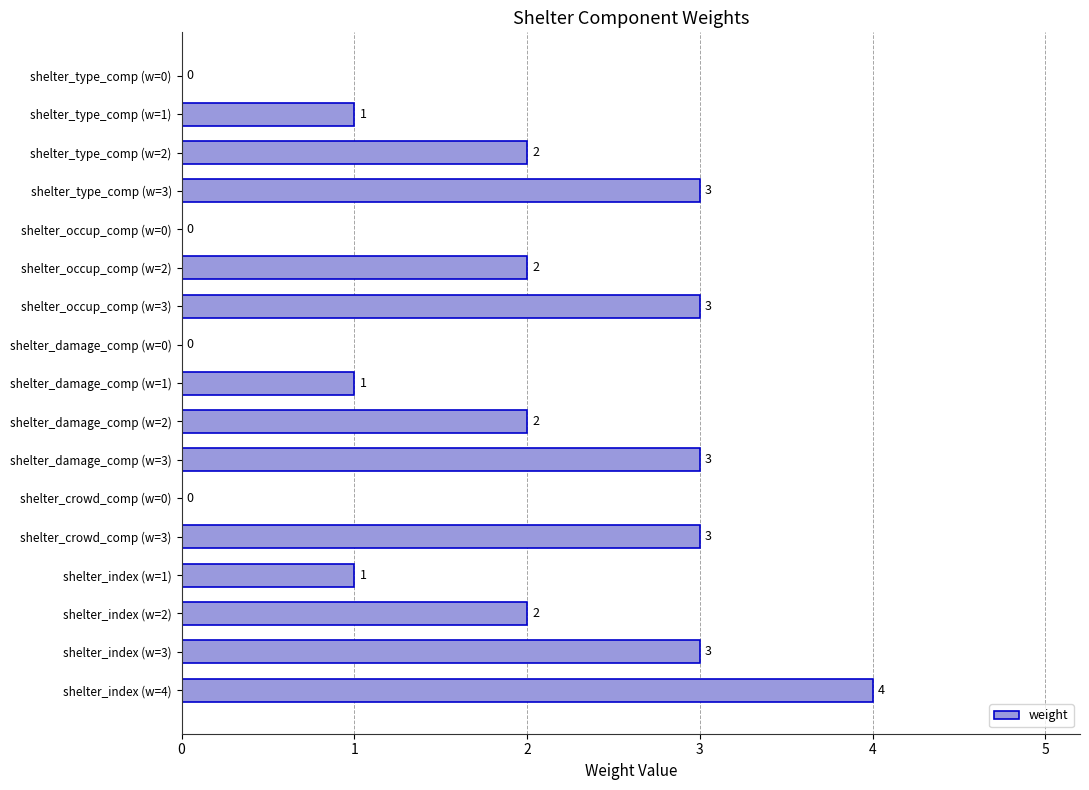

True or false: the data shows -2 at shelter_type_comp (w=0).

False